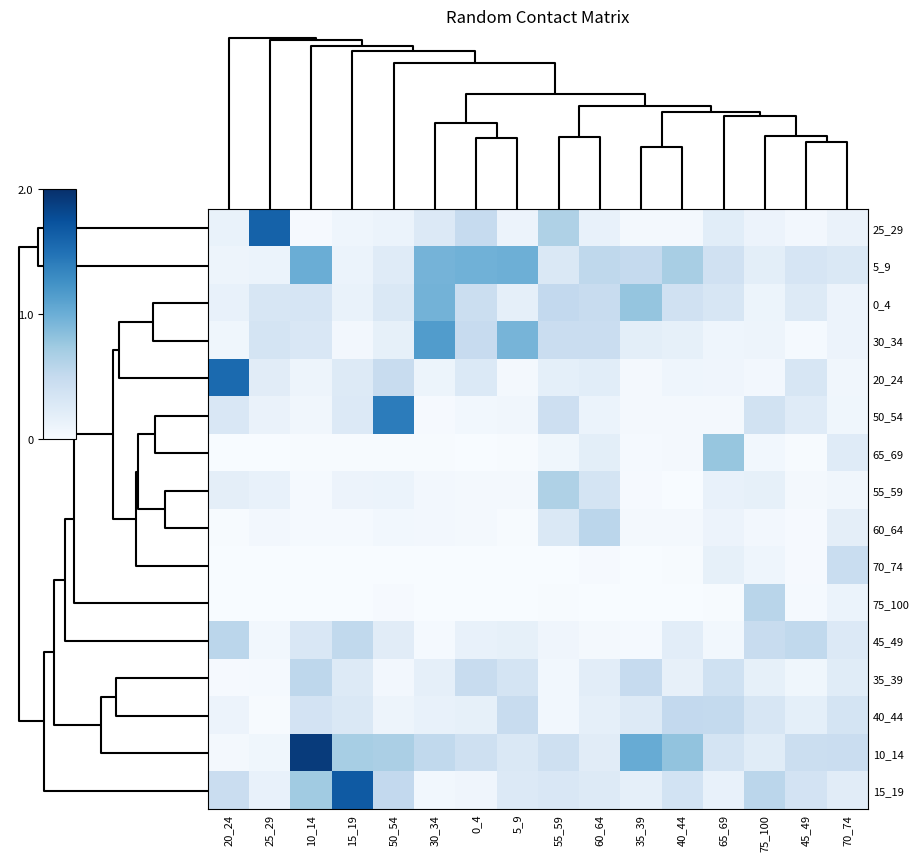

Reading left to right, extract all data points from this chart.

25_29: 20_24=0.1	25_29=1.6	10_14=0.0	15_19=0.1	50_54=0.1	30_34=0.3	0_4=0.5	5_9=0.1	55_59=0.6	60_64=0.1	35_39=0.0	40_44=0.0	65_69=0.2	75_100=0.1	45_49=0.1	70_74=0.1
5_9: 20_24=0.1	25_29=0.1	10_14=1.0	15_19=0.1	50_54=0.2	30_34=0.9	0_4=1.0	5_9=1.0	55_59=0.3	60_64=0.5	35_39=0.5	40_44=0.7	65_69=0.4	75_100=0.2	45_49=0.3	70_74=0.3
0_4: 20_24=0.1	25_29=0.3	10_14=0.3	15_19=0.1	50_54=0.3	30_34=1.0	0_4=0.4	5_9=0.2	55_59=0.5	60_64=0.5	35_39=0.8	40_44=0.4	65_69=0.3	75_100=0.1	45_49=0.3	70_74=0.1
30_34: 20_24=0.1	25_29=0.3	10_14=0.3	15_19=0.1	50_54=0.2	30_34=1.2	0_4=0.5	5_9=0.9	55_59=0.5	60_64=0.5	35_39=0.2	40_44=0.2	65_69=0.1	75_100=0.1	45_49=0.0	70_74=0.1
20_24: 20_24=1.5	25_29=0.2	10_14=0.1	15_19=0.2	50_54=0.5	30_34=0.1	0_4=0.3	5_9=0.0	55_59=0.2	60_64=0.2	35_39=0.0	40_44=0.1	65_69=0.1	75_100=0.1	45_49=0.3	70_74=0.1
50_54: 20_24=0.3	25_29=0.1	10_14=0.1	15_19=0.3	50_54=1.4	30_34=0.0	0_4=0.1	5_9=0.1	55_59=0.4	60_64=0.1	35_39=0.0	40_44=0.0	65_69=0.0	75_100=0.4	45_49=0.2	70_74=0.1
65_69: 20_24=0.0	25_29=0.0	10_14=0.0	15_19=0.0	50_54=0.0	30_34=0.0	0_4=0.0	5_9=0.0	55_59=0.1	60_64=0.2	35_39=0.0	40_44=0.0	65_69=0.8	75_100=0.1	45_49=0.0	70_74=0.2
55_59: 20_24=0.2	25_29=0.2	10_14=0.0	15_19=0.1	50_54=0.1	30_34=0.0	0_4=0.0	5_9=0.0	55_59=0.6	60_64=0.4	35_39=0.0	40_44=0.0	65_69=0.1	75_100=0.2	45_49=0.0	70_74=0.1
60_64: 20_24=0.0	25_29=0.1	10_14=0.0	15_19=0.0	50_54=0.1	30_34=0.1	0_4=0.0	5_9=0.0	55_59=0.3	60_64=0.6	35_39=0.0	40_44=0.0	65_69=0.1	75_100=0.1	45_49=0.0	70_74=0.2
70_74: 20_24=0.0	25_29=0.0	10_14=0.0	15_19=0.0	50_54=0.0	30_34=0.0	0_4=0.0	5_9=0.0	55_59=0.0	60_64=0.0	35_39=0.0	40_44=0.0	65_69=0.2	75_100=0.1	45_49=0.0	70_74=0.5
75_100: 20_24=0.0	25_29=0.0	10_14=0.0	15_19=0.0	50_54=0.0	30_34=0.0	0_4=0.0	5_9=0.0	55_59=0.0	60_64=0.0	35_39=0.0	40_44=0.0	65_69=0.0	75_100=0.6	45_49=0.0	70_74=0.1
45_49: 20_24=0.6	25_29=0.1	10_14=0.3	15_19=0.5	50_54=0.2	30_34=0.0	0_4=0.1	5_9=0.2	55_59=0.1	60_64=0.0	35_39=0.0	40_44=0.2	65_69=0.1	75_100=0.5	45_49=0.5	70_74=0.3
35_39: 20_24=0.0	25_29=0.0	10_14=0.6	15_19=0.3	50_54=0.0	30_34=0.2	0_4=0.5	5_9=0.3	55_59=0.1	60_64=0.2	35_39=0.5	40_44=0.2	65_69=0.4	75_100=0.2	45_49=0.1	70_74=0.2
40_44: 20_24=0.1	25_29=0.0	10_14=0.4	15_19=0.3	50_54=0.1	30_34=0.1	0_4=0.2	5_9=0.5	55_59=0.1	60_64=0.2	35_39=0.3	40_44=0.5	65_69=0.5	75_100=0.3	45_49=0.2	70_74=0.4
10_14: 20_24=0.0	25_29=0.1	10_14=1.9	15_19=0.7	50_54=0.7	30_34=0.5	0_4=0.4	5_9=0.3	55_59=0.4	60_64=0.2	35_39=1.0	40_44=0.8	65_69=0.3	75_100=0.2	45_49=0.5	70_74=0.5
15_19: 20_24=0.5	25_29=0.1	10_14=0.7	15_19=1.7	50_54=0.5	30_34=0.1	0_4=0.1	5_9=0.3	55_59=0.3	60_64=0.3	35_39=0.2	40_44=0.4	65_69=0.1	75_100=0.6	45_49=0.4	70_74=0.2